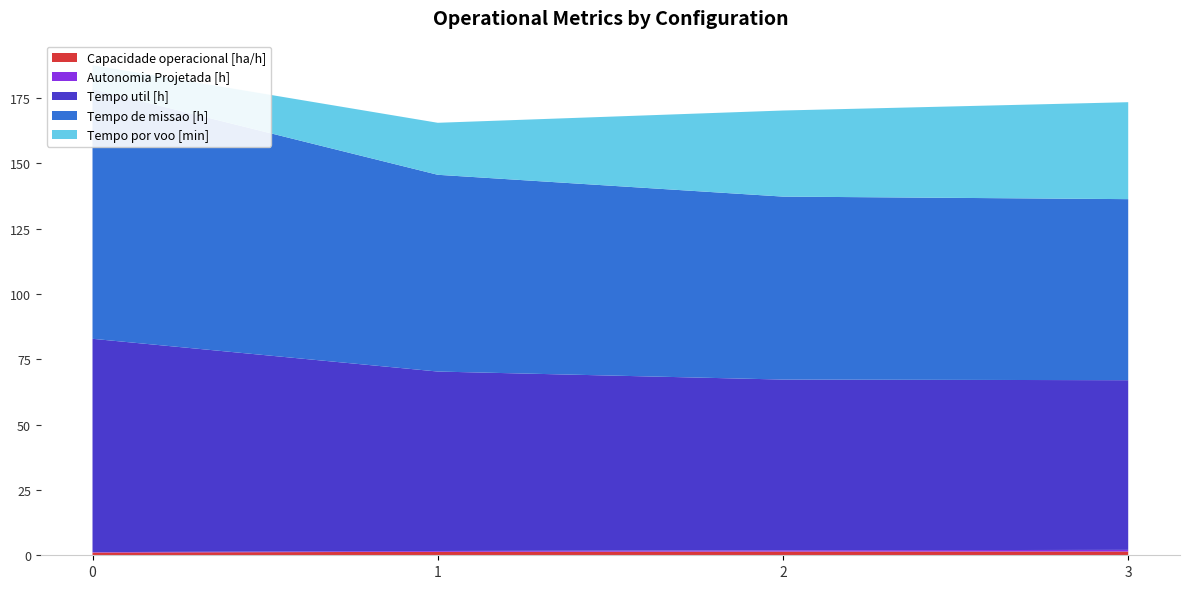

Reading right to left, what are all the values shown in this chart?

Capacidade operacional [ha/h]: 1.4	1.4	1.3	1.0
Autonomia Projetada [h]: 0.6	0.5	0.3	0.2
Tempo util [h]: 65.0	65.4	68.7	81.7
Tempo de missao [h]: 69.3	70.0	75.3	95.6
Tempo por voo [min]: 37.1	33.0	19.9	9.1